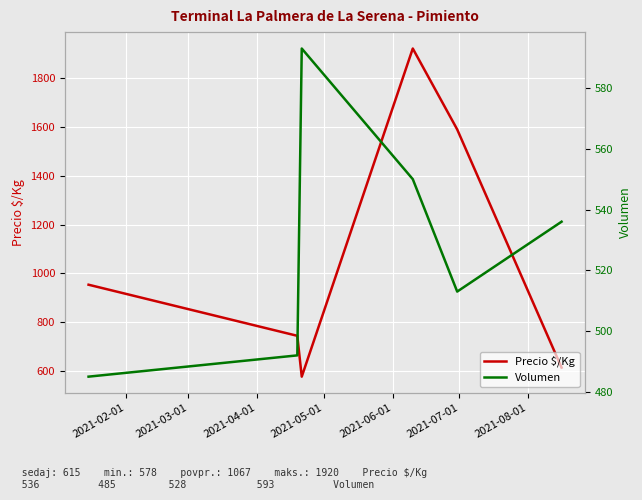

What is the spread (max minus min) of values at 2021-02-01?

469